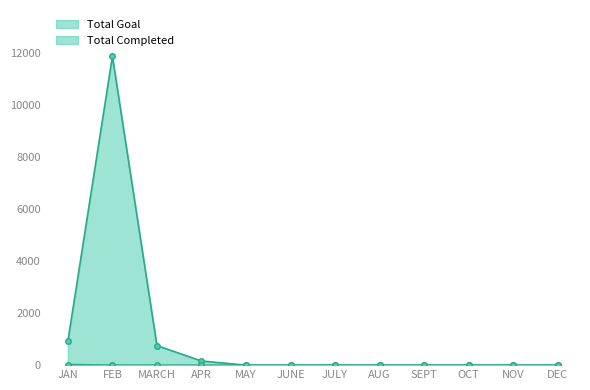

What is the label of the 11th point from the left?

NOV